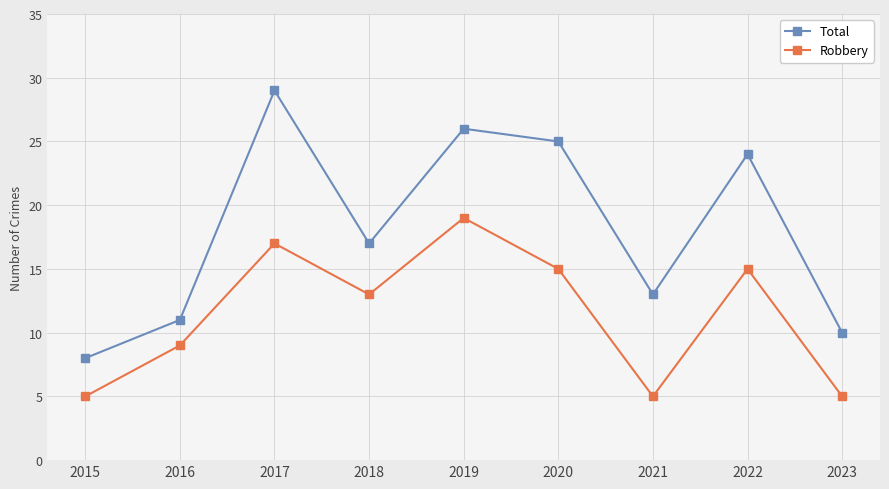

What is the value of the Robbery point at the 9th from the left?

5